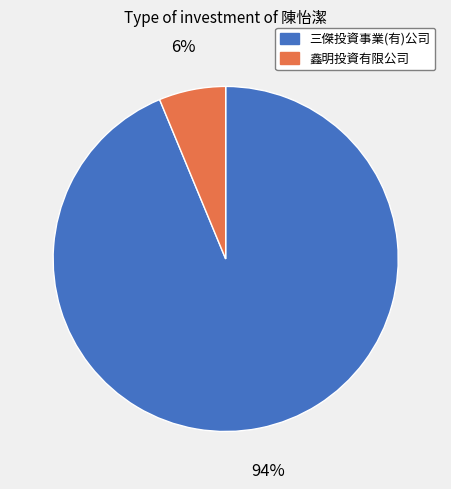

True or false: 鑫明投資有限公司 accounts for 6% of the total.

True